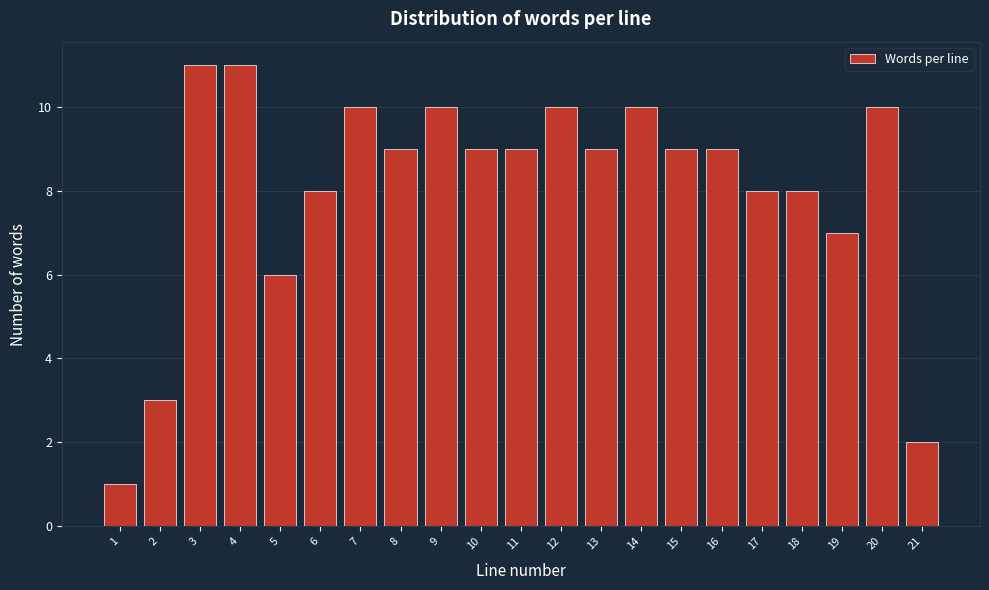

Reading left to right, transcribe all the data shown in this chart.

1	3	11	11	6	8	10	9	10	9	9	10	9	10	9	9	8	8	7	10	2